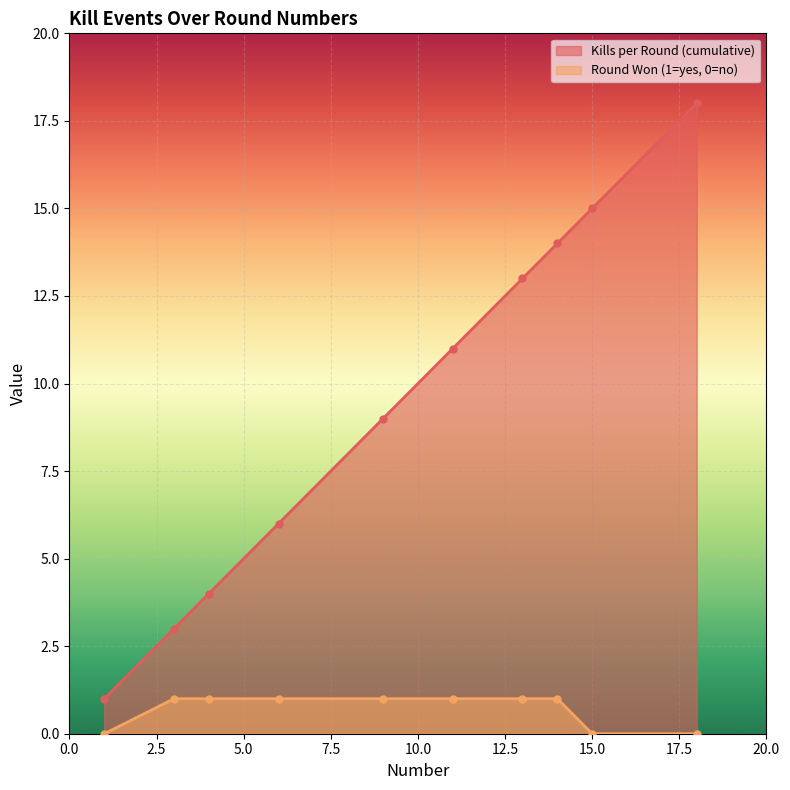

Where does the Kills per Round (cumulative) series first go above 11?

13